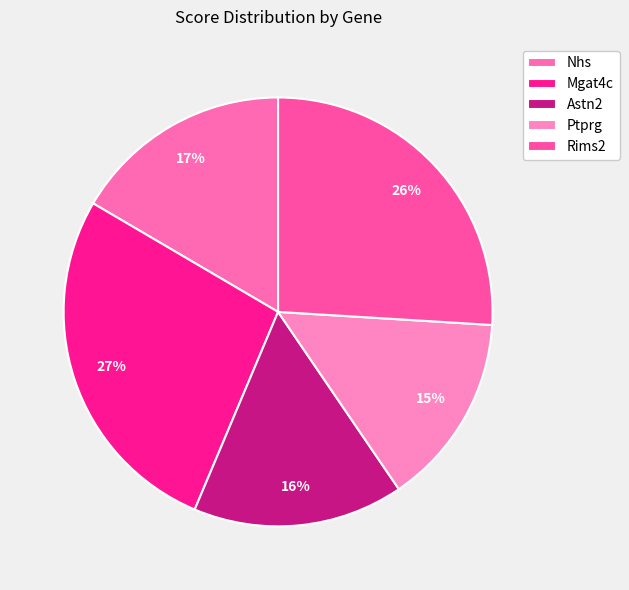

Which slice is the largest?

Mgat4c